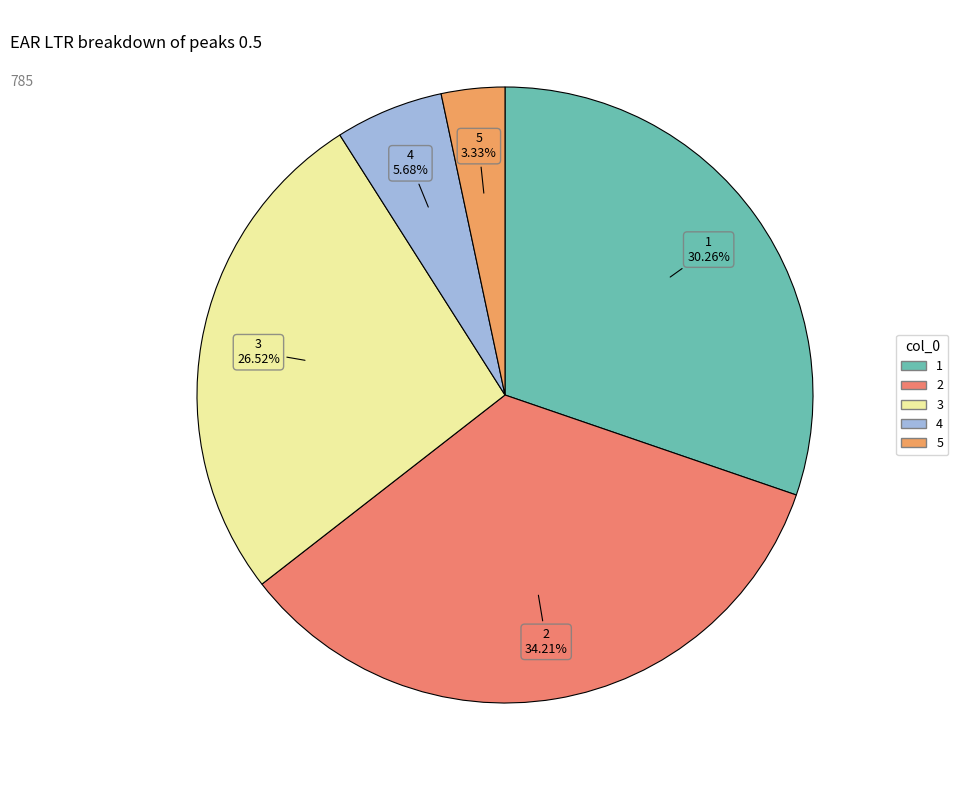

Is there a majority slice in this chart?

No